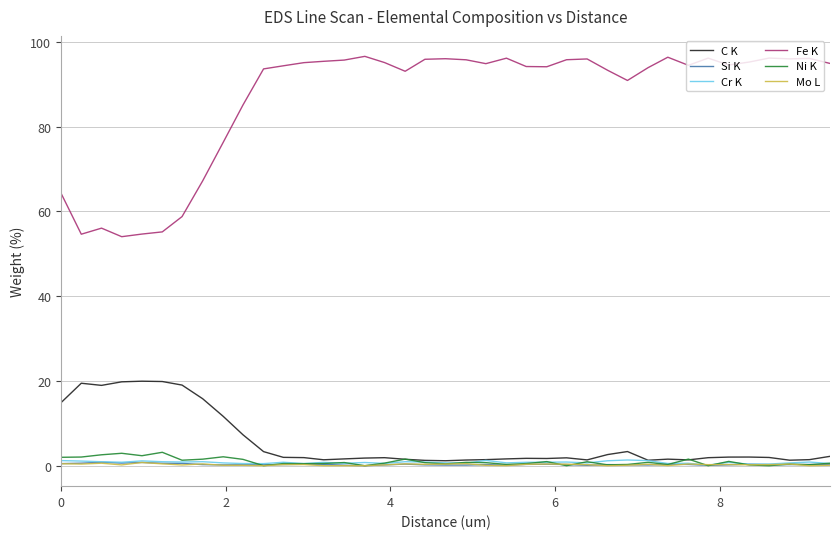

Which series has the largest total across all categories?

Fe K